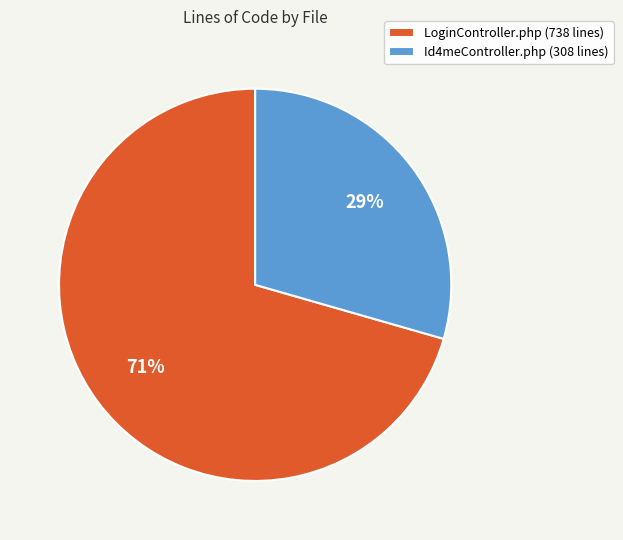

To the nearest percent, what portion does Id4meController.php represent?

29%